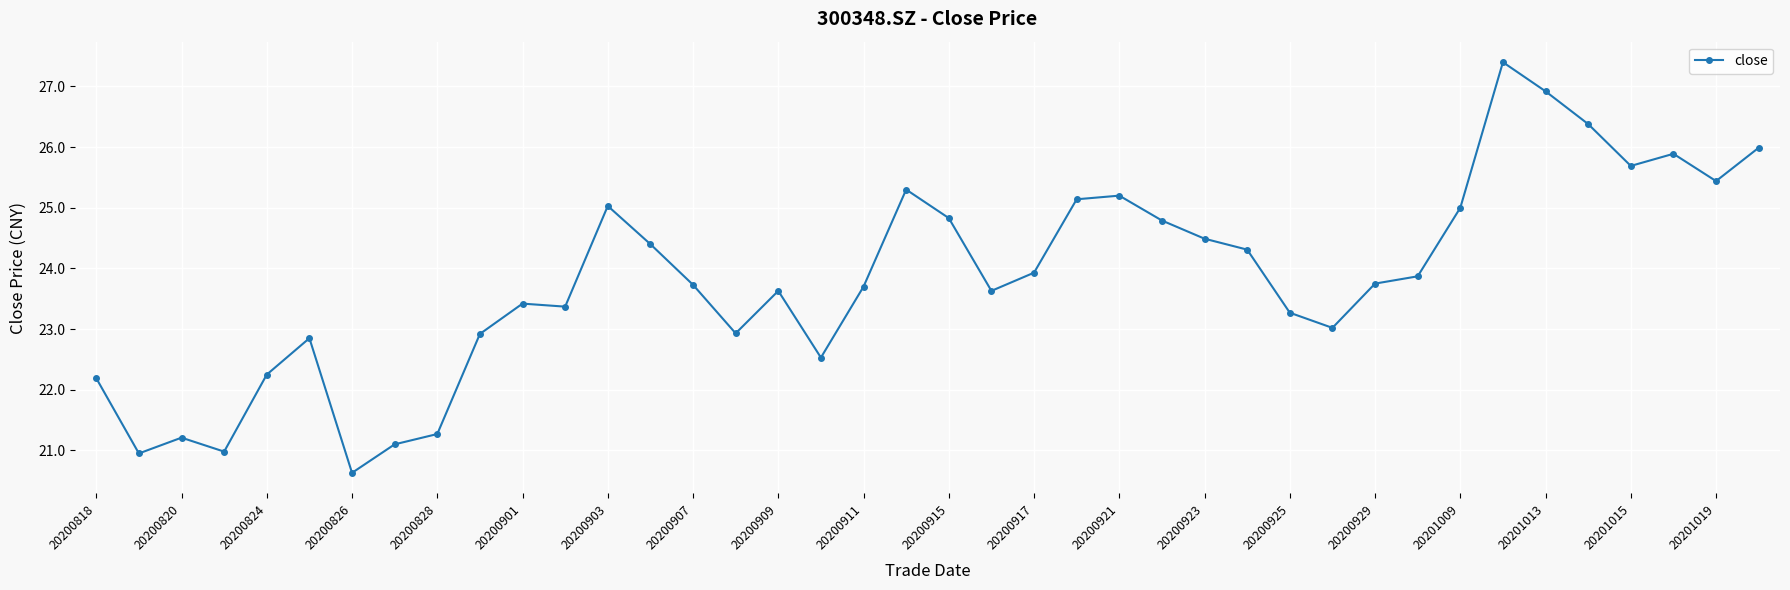

What is the maximum value shown in the chart?

27.4